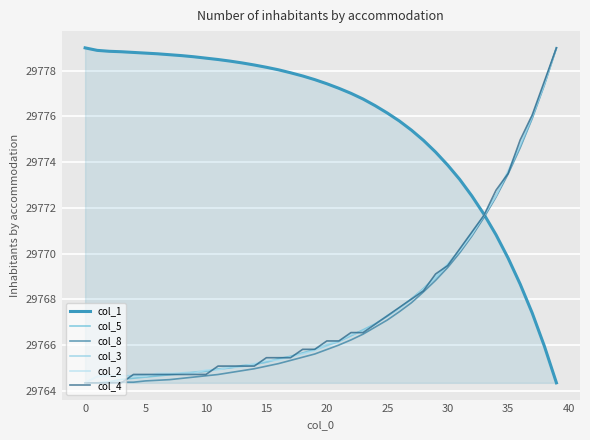

What is the smallest value displayed?

29764.3